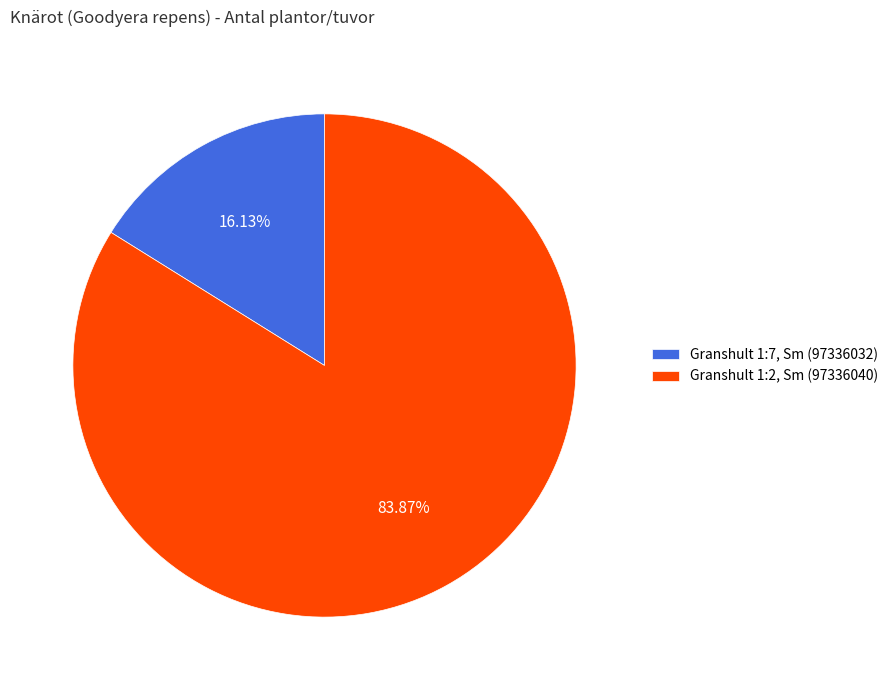

To the nearest percent, what percentage of the pie is Granshult 1:2, Sm (97336040)?

84%